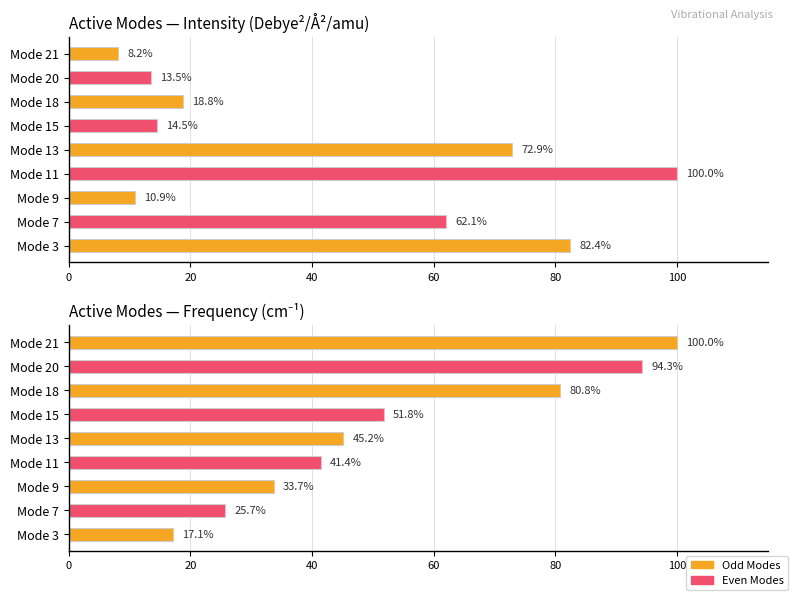

Which series has the largest total across all categories?

Frequency